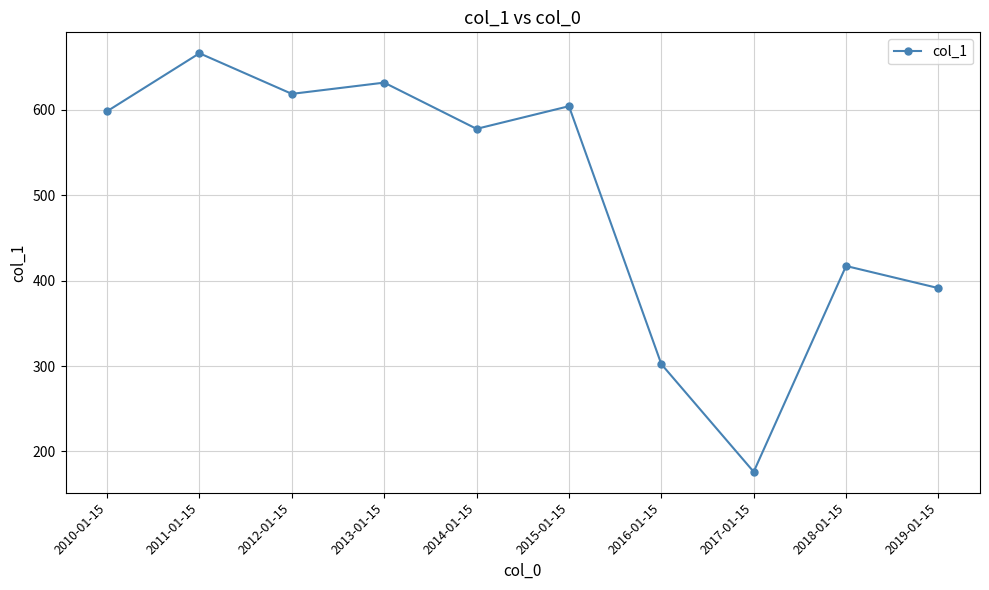

Between 2018-01-15 and 2012-01-15, which is larger?

2012-01-15